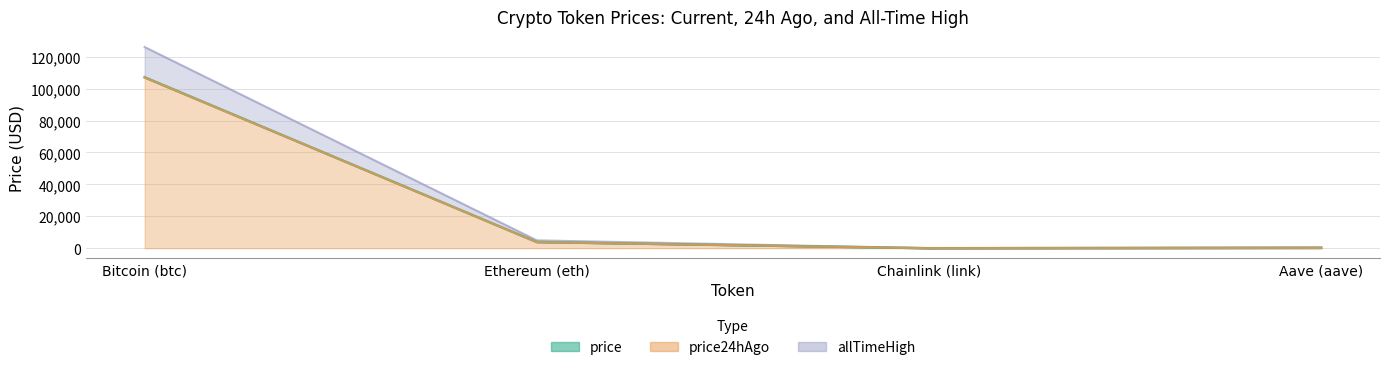

Reading left to right, extract all data points from this chart.

price: 107132.0	3884.5	16.8	215.6
price24hAgo: 106962.0	3850.9	16.7	207.4
allTimeHigh: 126080.0	4946.1	52.7	661.7